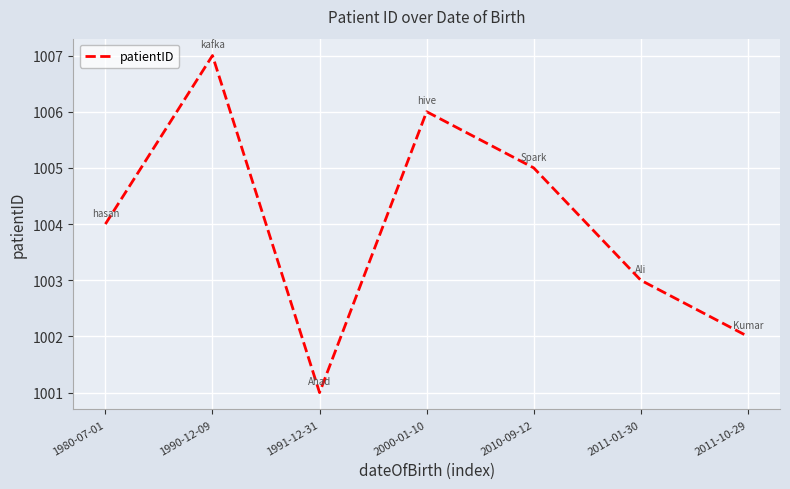

At which label is the value closest to 1004?

1980-07-01